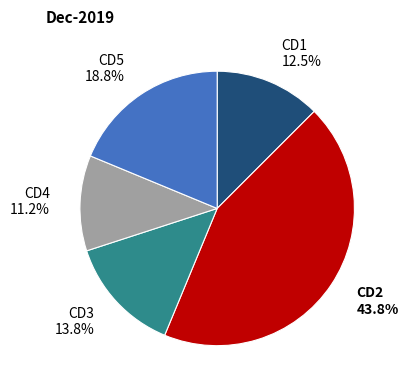

Is there a majority slice in this chart?

No